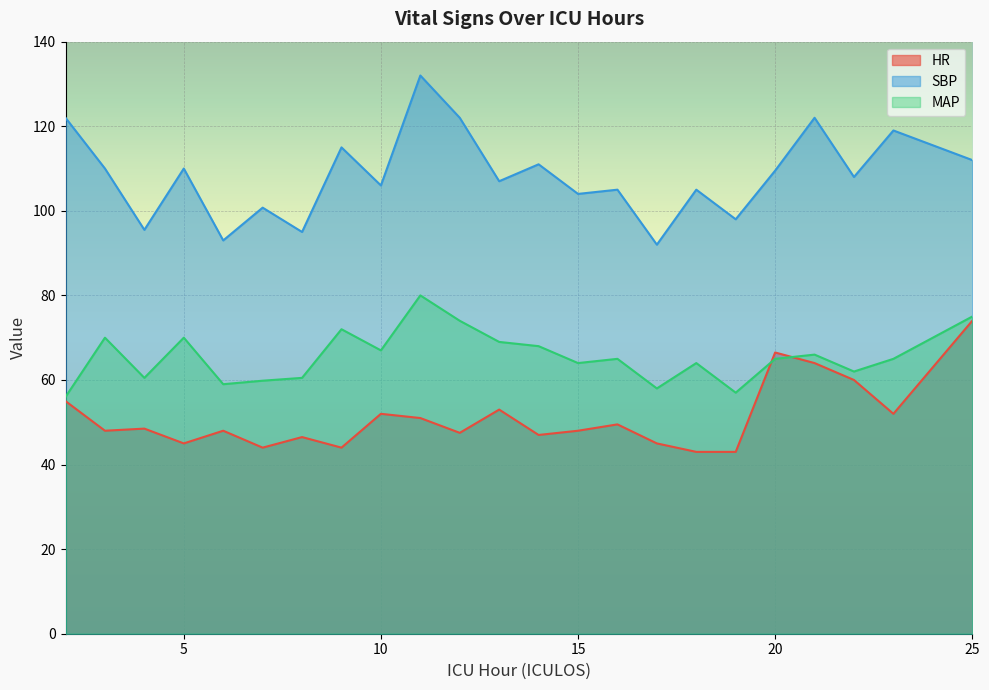

Rank the series by their maximum value, from highest to lowest.

SBP, MAP, HR